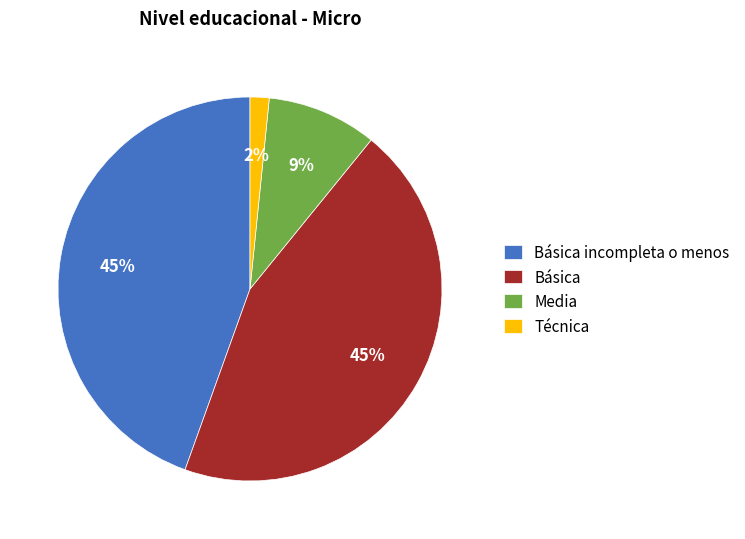

Which has a higher value, Media or Básica?

Básica